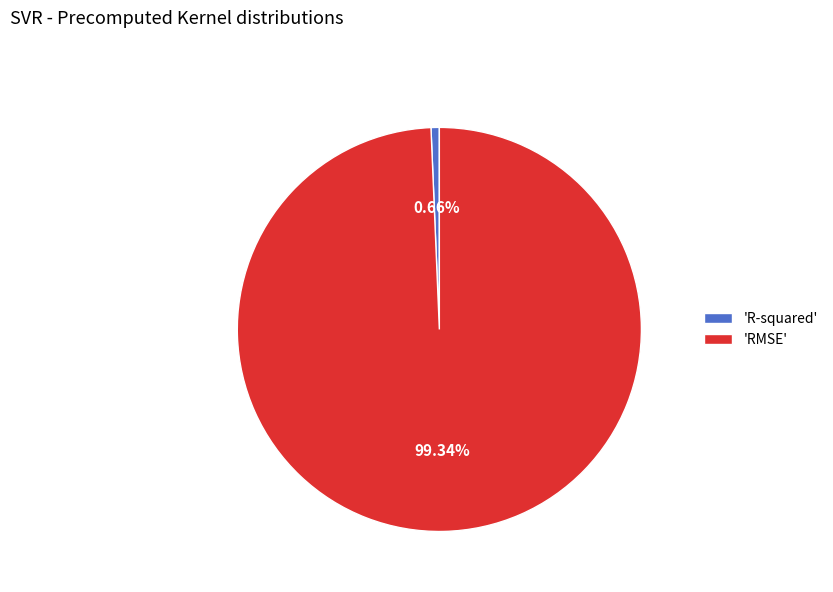

Which has a higher value, 'RMSE' or 'R-squared'?

'RMSE'